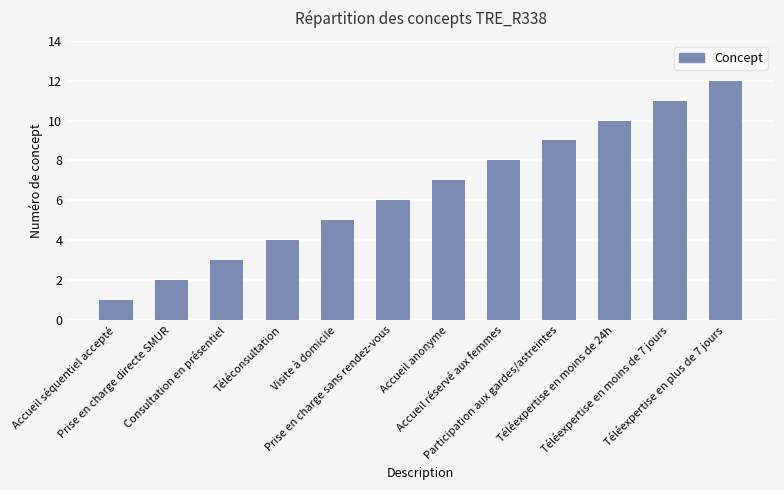

What is the sum of the values at Visite à domicile and Consultation en présentiel?

8